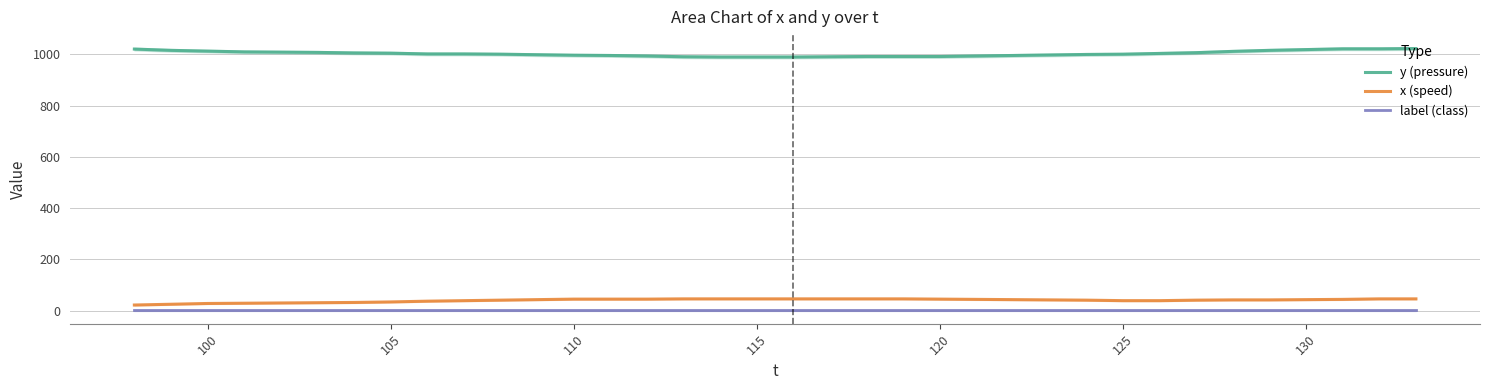

How many lines are shown in the chart?

3